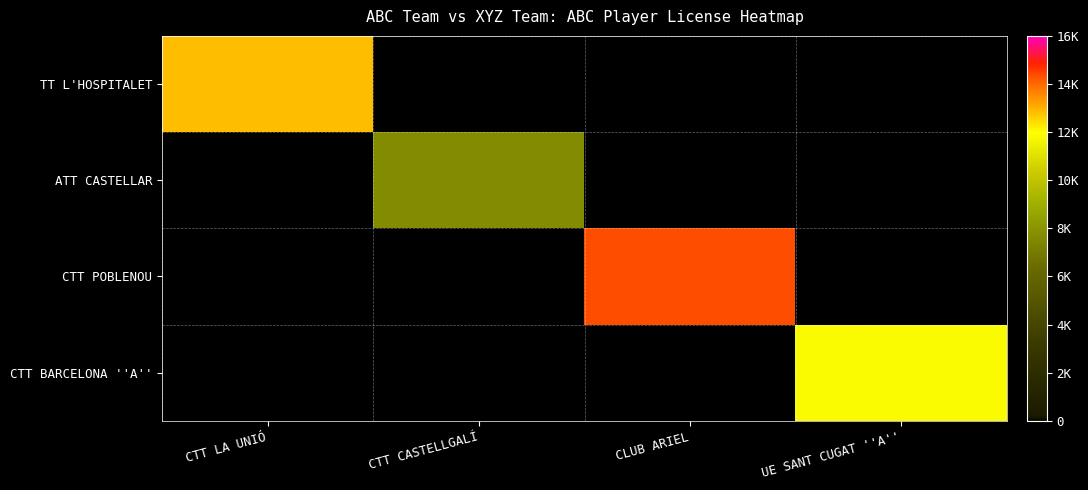

How many data points does each series have?

4